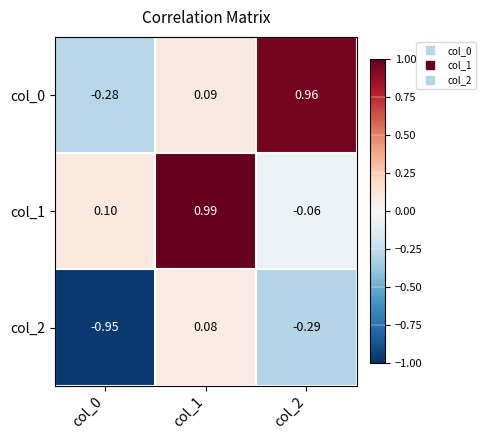

Is the value of col_2 at col_1 greater than the value of col_0 at col_2?

No